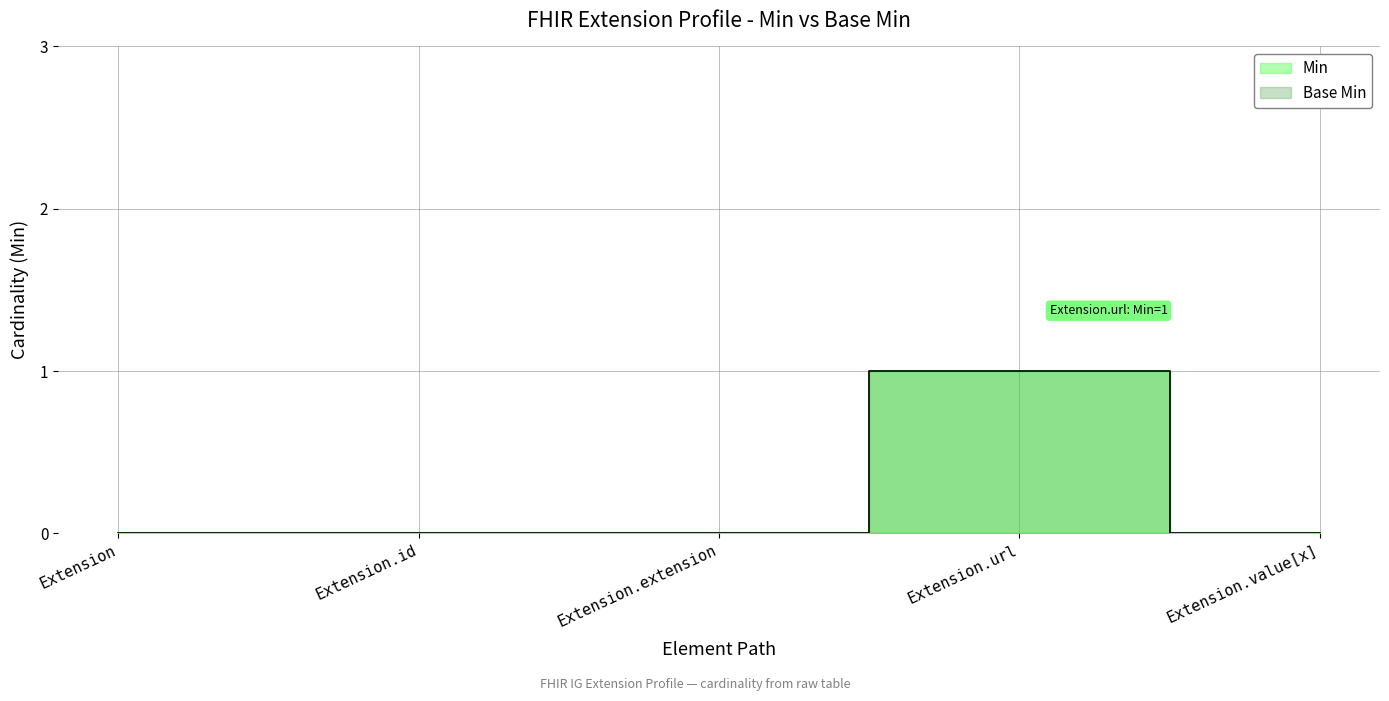

In Min, how many points are higher than both neighbors (excluding endpoints)?

1